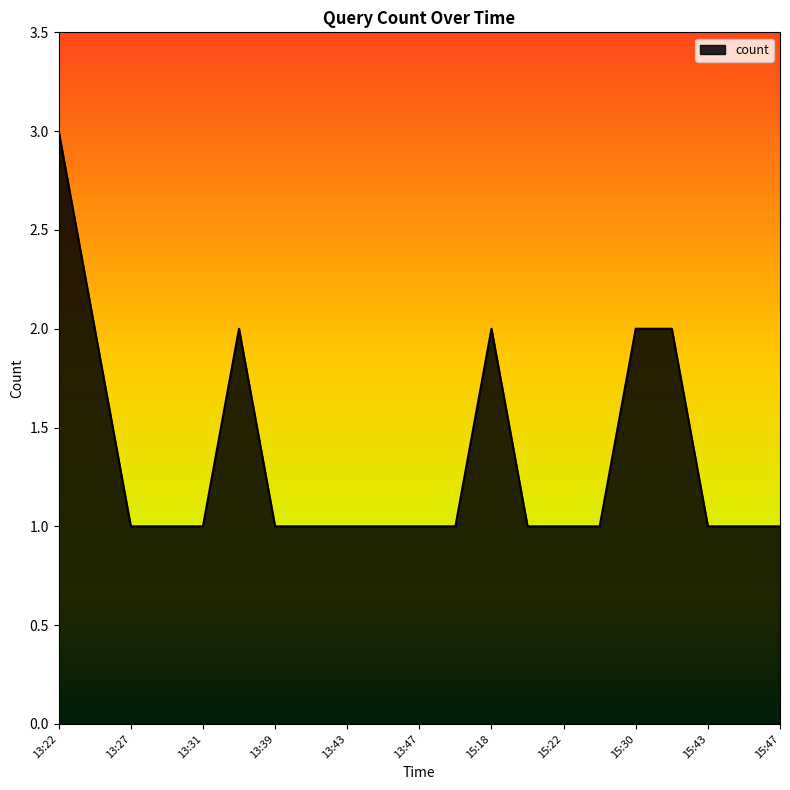

What is the maximum value shown in the chart?

3